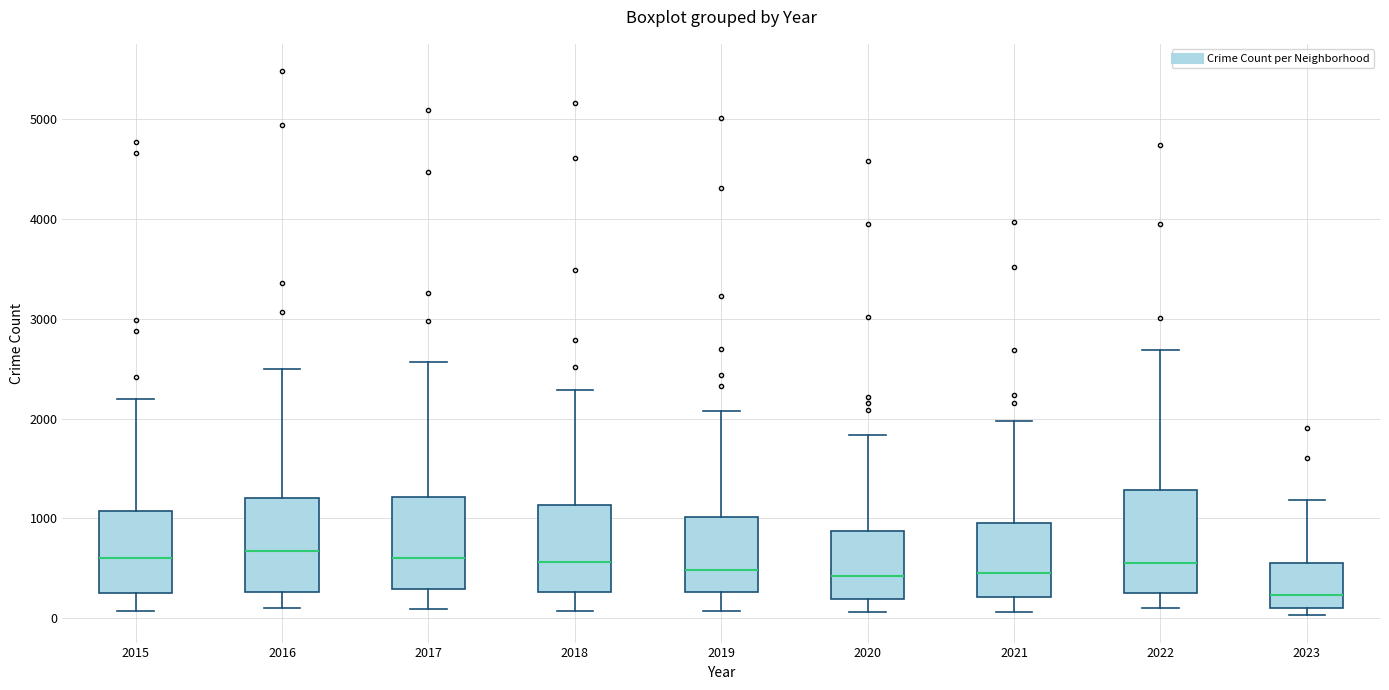

Reading left to right, read every box against the y-axis: the position of its median line, the range the box covers, and the ends of its whiskers. The values are not printed on the chart, so give them approximately, as read against the axis.

2015: median 600, box 300 to 1100, whiskers 100 to 2200
2016: median 700, box 300 to 1200, whiskers 100 to 2500
2017: median 600, box 300 to 1200, whiskers 100 to 2600
2018: median 600, box 300 to 1100, whiskers 100 to 2300
2019: median 500, box 300 to 1000, whiskers 100 to 2100
2020: median 400, box 200 to 900, whiskers 100 to 1800
2021: median 500, box 200 to 900, whiskers 100 to 2000
2022: median 600, box 300 to 1300, whiskers 100 to 2700
2023: median 200, box 100 to 600, whiskers 0 to 1200